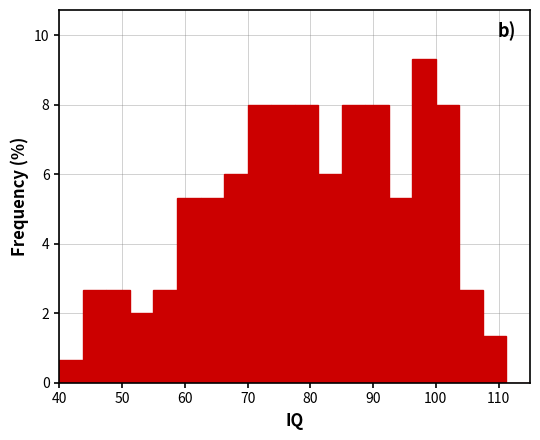

Around what value on the x-axis is the tallest bar? Give the approximate position of its centre, as read against the axis.

98